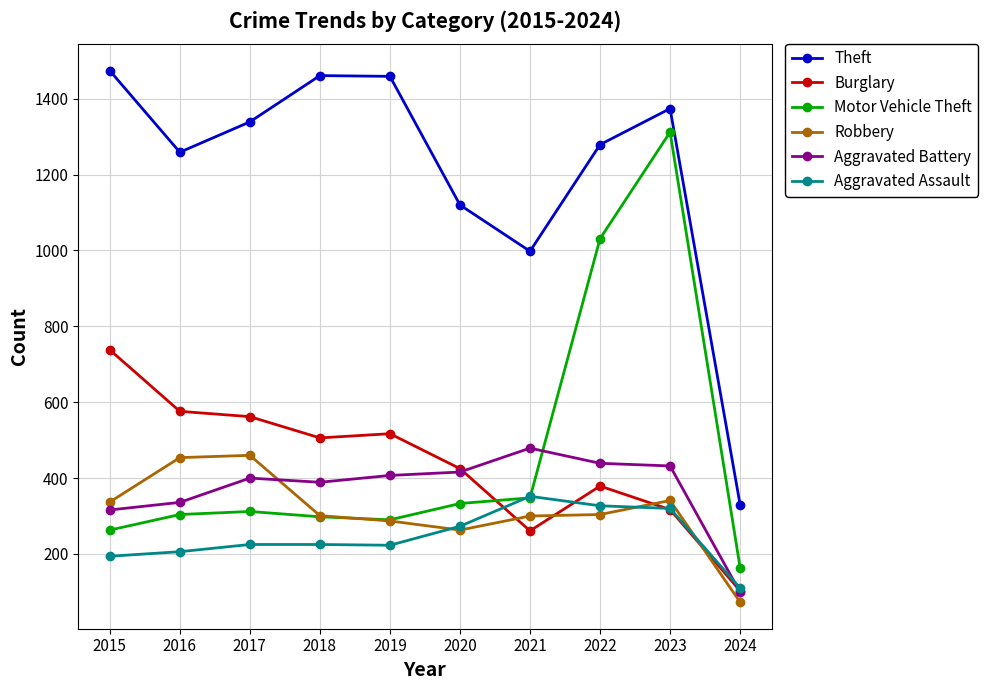

True or false: Robbery and Theft cross at least once.

False